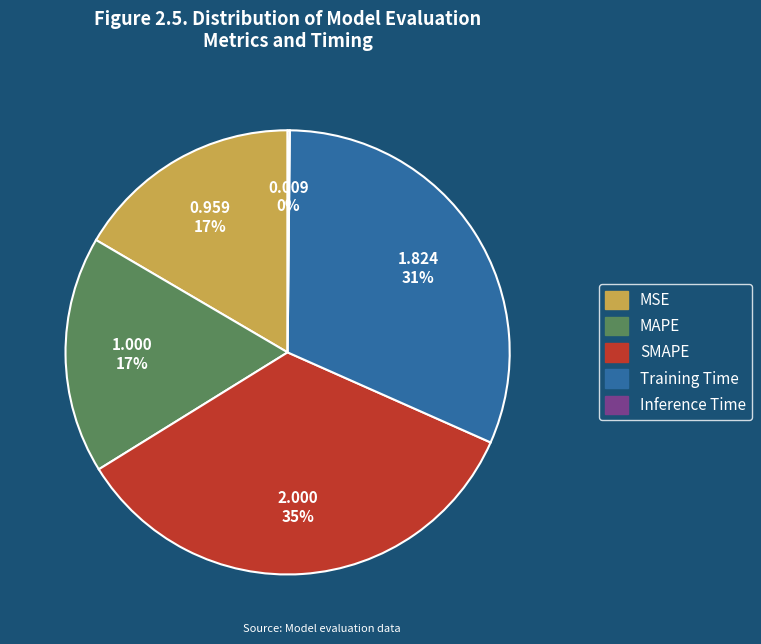

What is the ratio of the value at MAPE to the value at SMAPE?

0.5